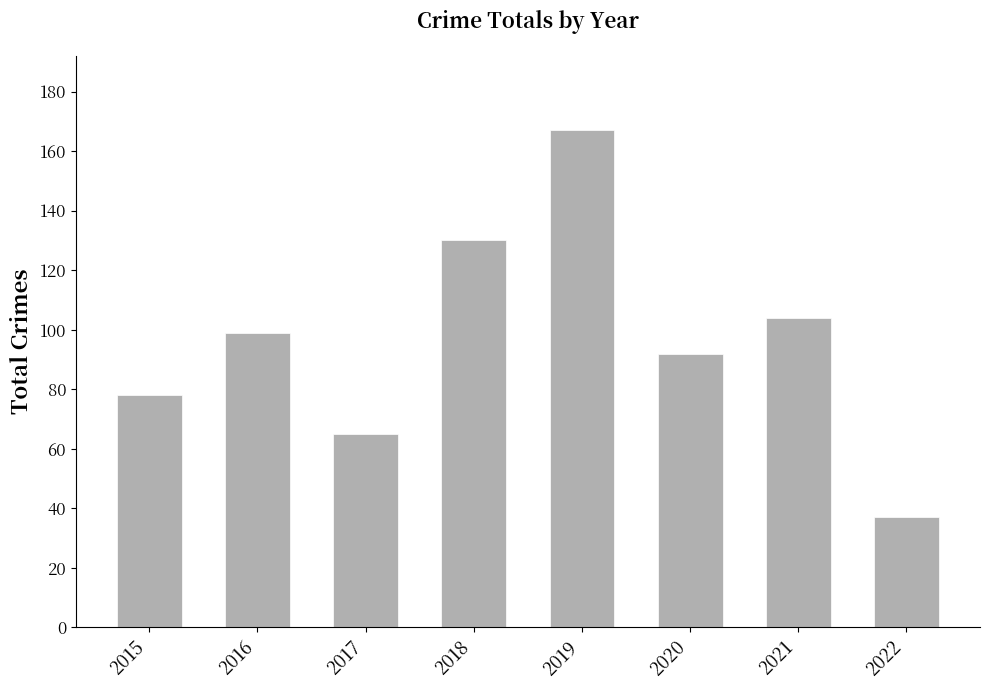

How many categories are shown in the chart?

8